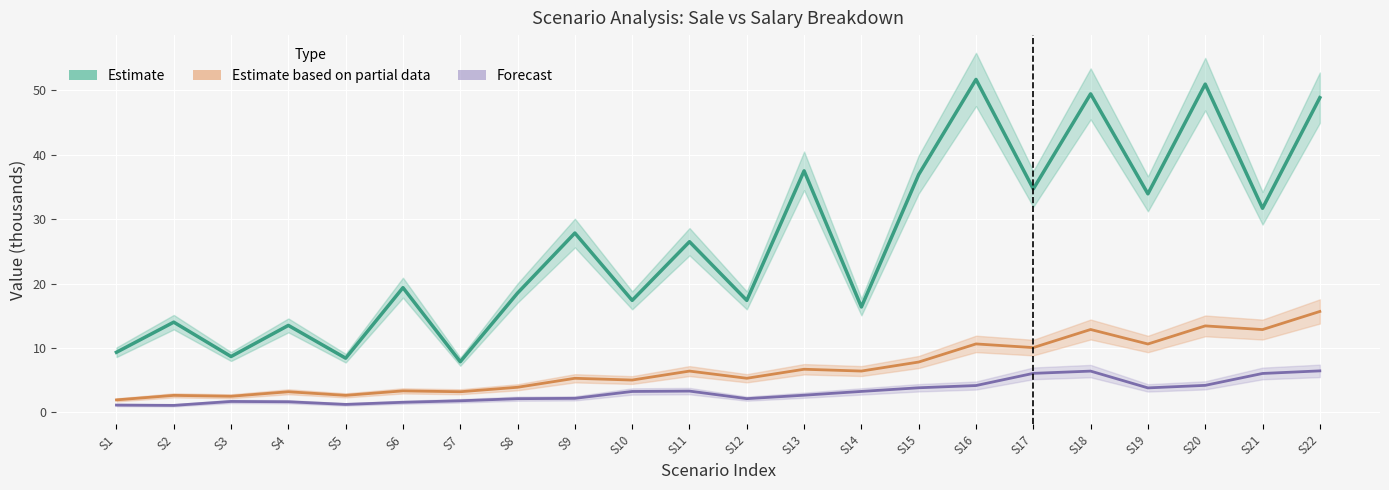

Which category has the lowest value across all series?

S2